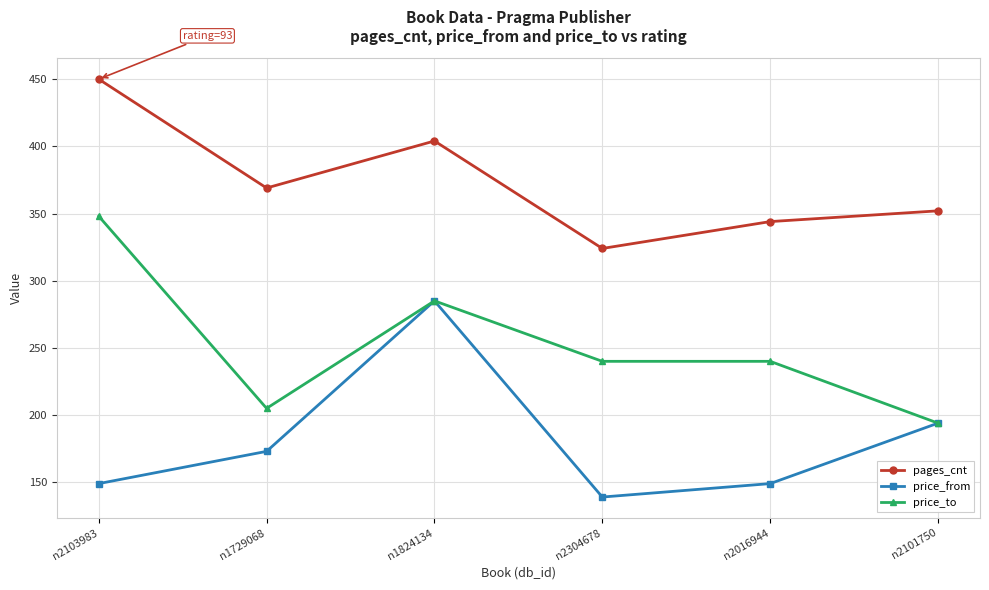

Is the value of price_from at n2016944 greater than the value of price_to at n1729068?

No